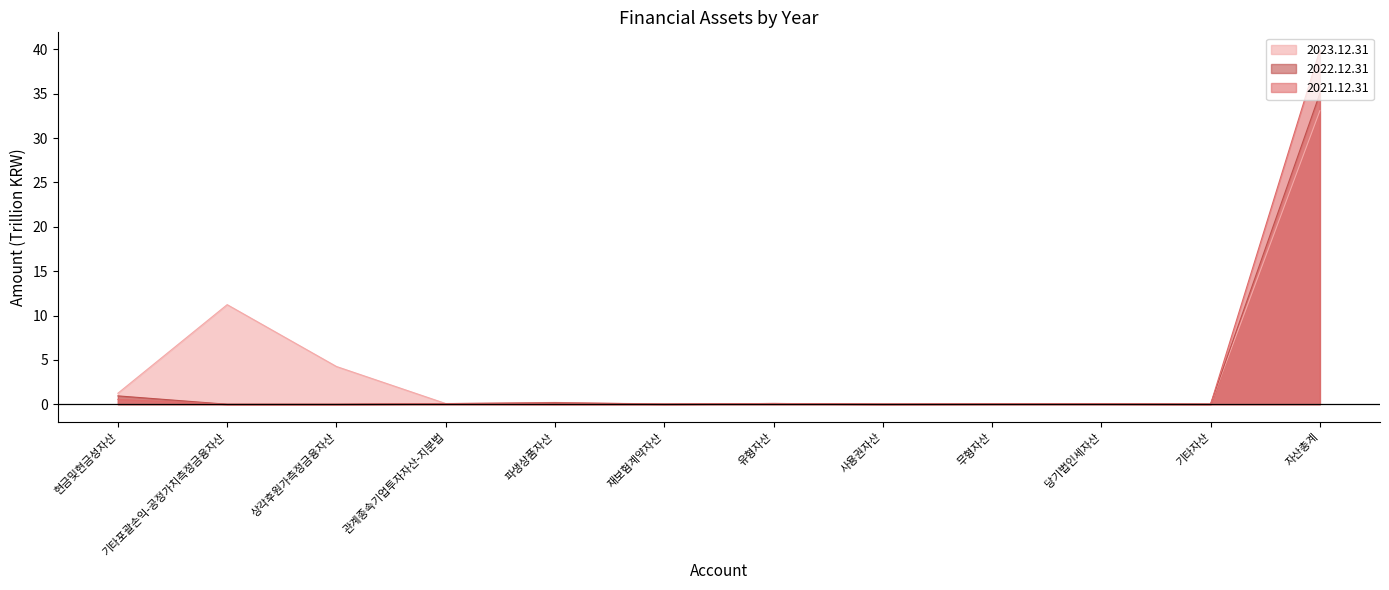

Which series ends up on top after the final intersection of 2023.12.31 and 2021.12.31?

2021.12.31